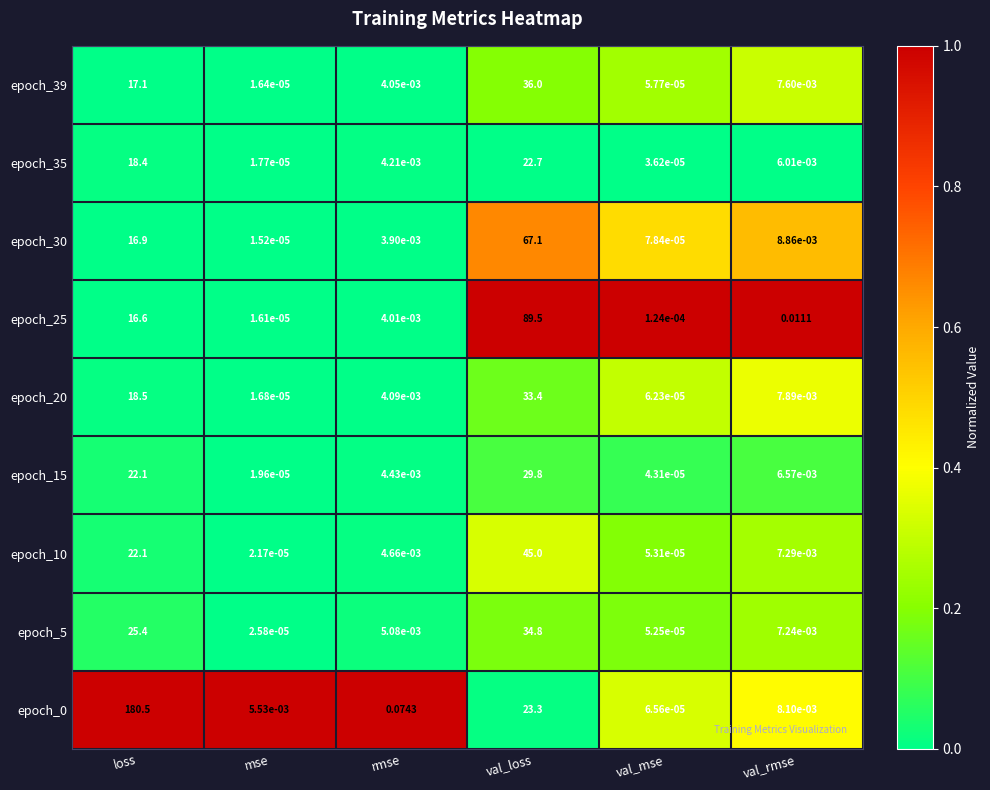

Is the value of epoch_0 at rmse greater than the value of epoch_39 at val_mse?

Yes